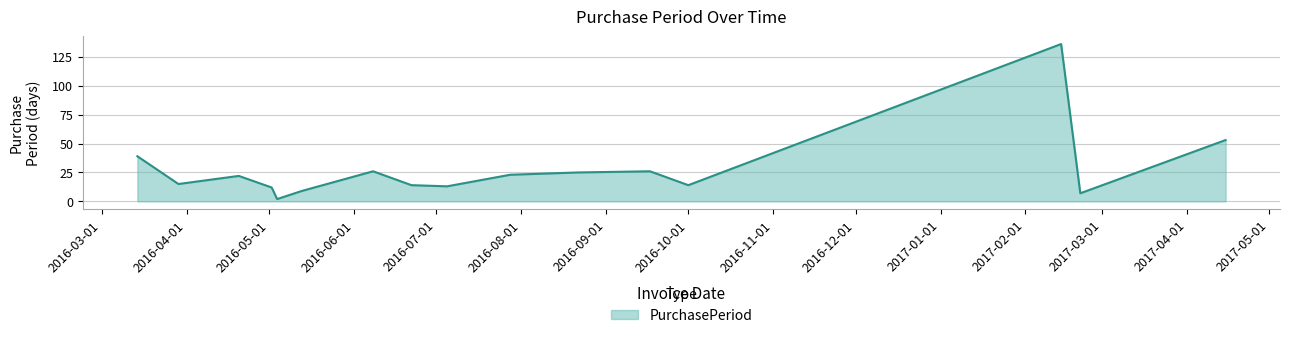

What is the minimum value shown in the chart?

2